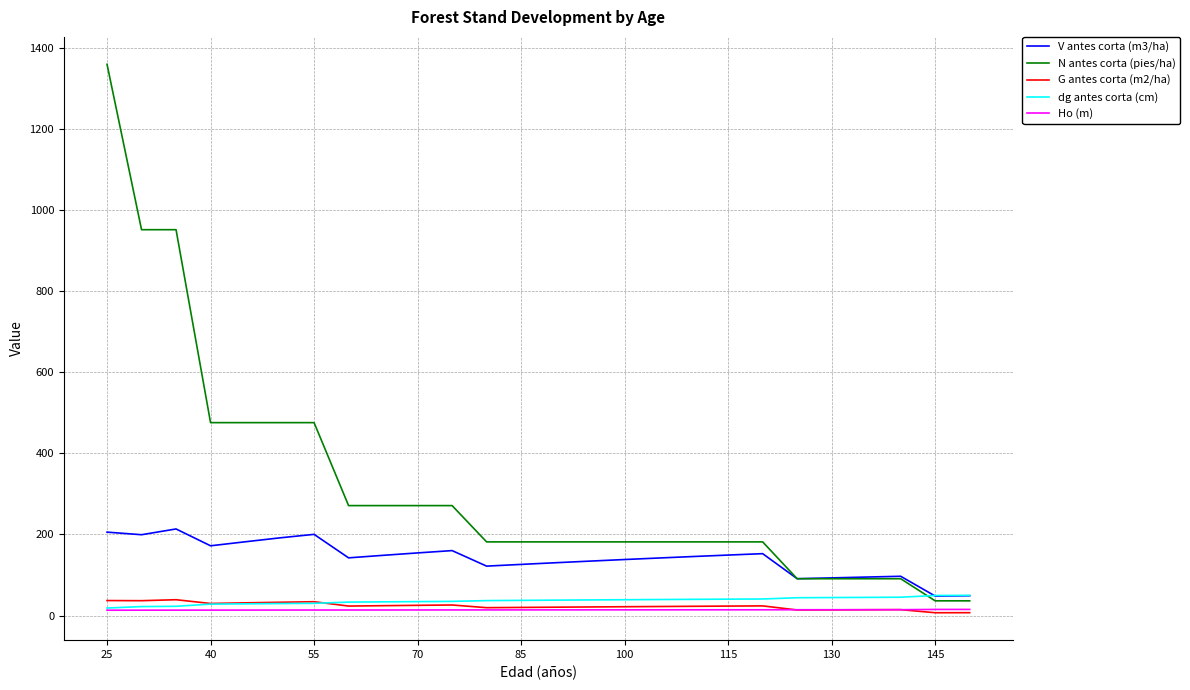

Which series has the largest total across all categories?

N antes corta (pies/ha)